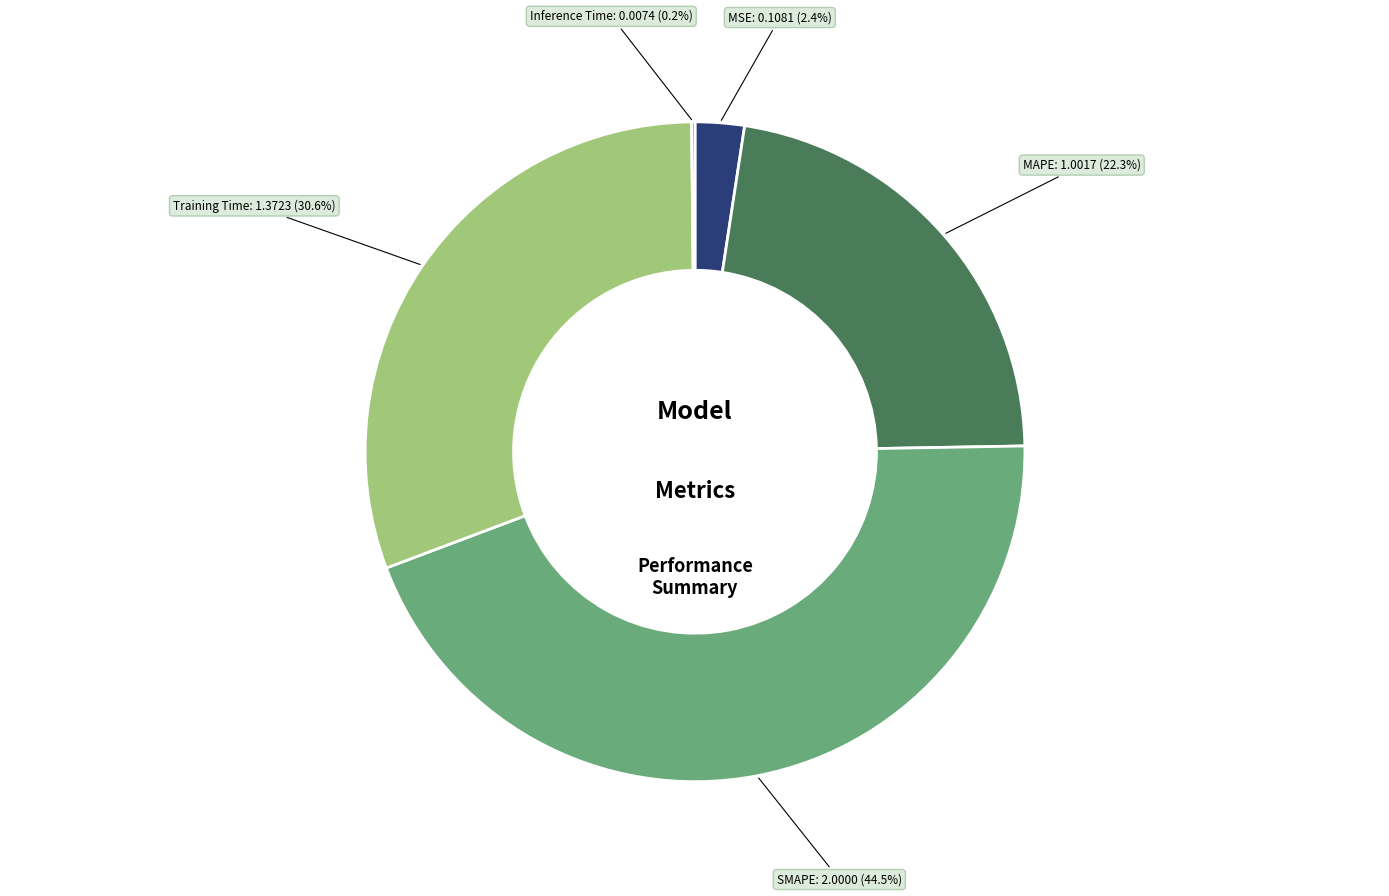

Is it true that MSE is 10% of the pie?

False